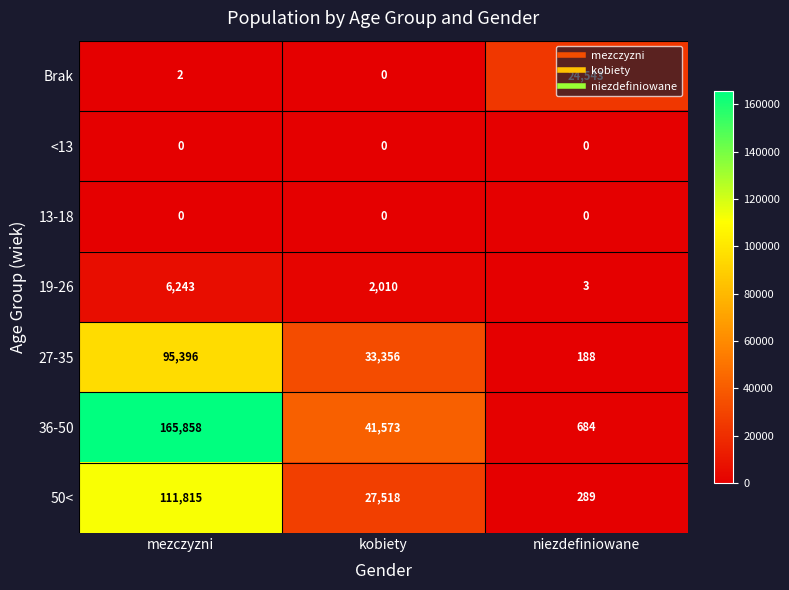

Rank the categories by 19-26 value from highest to lowest.

mezczyzni, kobiety, niezdefiniowane